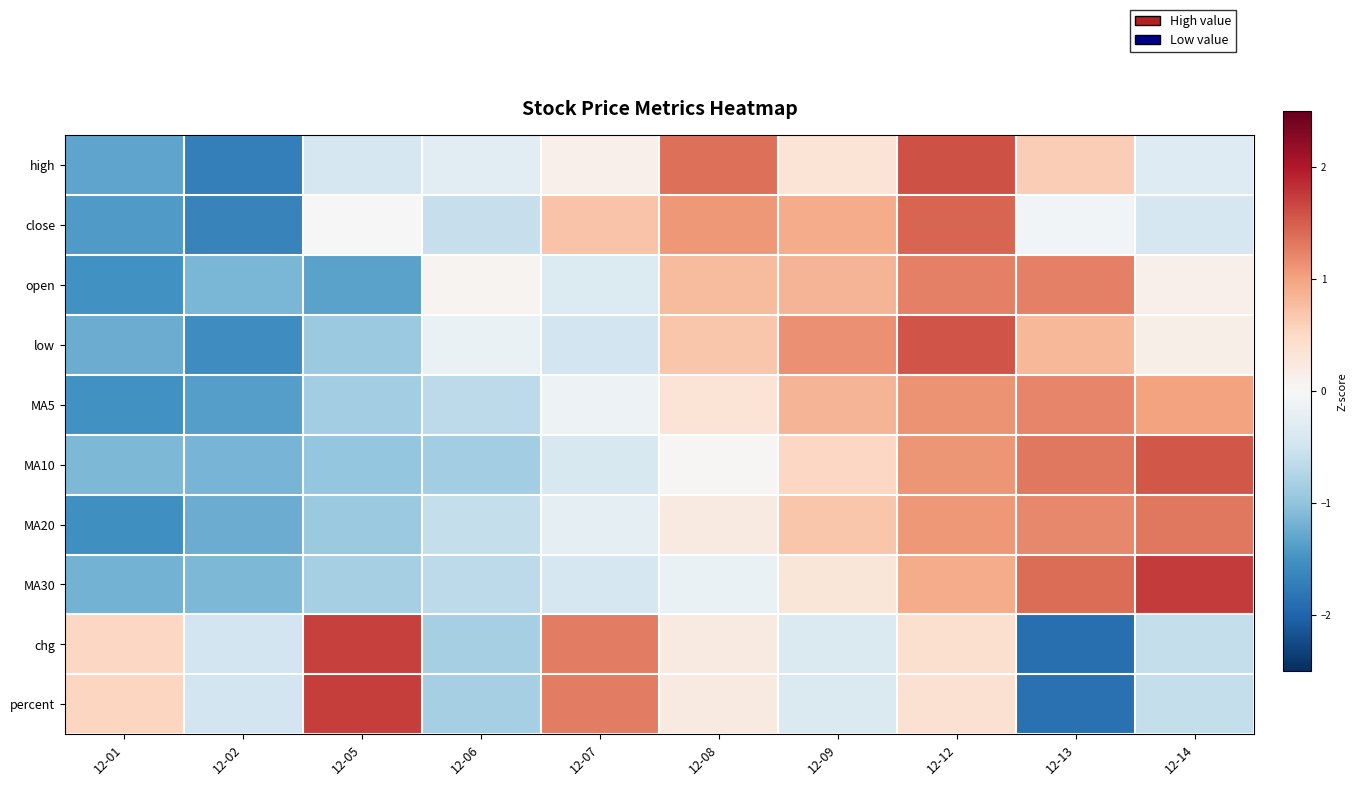

Reading left to right, what are all the values shown in this chart?

high: 12-01=-1.3	12-02=-1.7	12-05=-0.4	12-06=-0.3	12-07=0.1	12-08=1.4	12-09=0.3	12-12=1.6	12-13=0.6	12-14=-0.3
close: 12-01=-1.4	12-02=-1.7	12-05=-0.0	12-06=-0.6	12-07=0.7	12-08=1.1	12-09=0.9	12-12=1.4	12-13=-0.1	12-14=-0.4
open: 12-01=-1.5	12-02=-1.2	12-05=-1.3	12-06=0.1	12-07=-0.3	12-08=0.8	12-09=0.8	12-12=1.3	12-13=1.3	12-14=0.1
low: 12-01=-1.2	12-02=-1.5	12-05=-0.9	12-06=-0.2	12-07=-0.5	12-08=0.7	12-09=1.1	12-12=1.6	12-13=0.8	12-14=0.1
MA5: 12-01=-1.5	12-02=-1.4	12-05=-0.9	12-06=-0.7	12-07=-0.1	12-08=0.3	12-09=0.8	12-12=1.1	12-13=1.2	12-14=1.0
MA10: 12-01=-1.1	12-02=-1.2	12-05=-1.0	12-06=-0.9	12-07=-0.4	12-08=0.0	12-09=0.5	12-12=1.1	12-13=1.3	12-14=1.5
MA20: 12-01=-1.5	12-02=-1.2	12-05=-0.9	12-06=-0.6	12-07=-0.2	12-08=0.2	12-09=0.7	12-12=1.1	12-13=1.2	12-14=1.3
MA30: 12-01=-1.2	12-02=-1.1	12-05=-0.8	12-06=-0.7	12-07=-0.4	12-08=-0.2	12-09=0.3	12-12=0.9	12-13=1.4	12-14=1.8
chg: 12-01=0.5	12-02=-0.5	12-05=1.7	12-06=-0.8	12-07=1.3	12-08=0.2	12-09=-0.4	12-12=0.4	12-13=-1.9	12-14=-0.6
percent: 12-01=0.5	12-02=-0.5	12-05=1.7	12-06=-0.8	12-07=1.3	12-08=0.2	12-09=-0.4	12-12=0.4	12-13=-1.9	12-14=-0.6